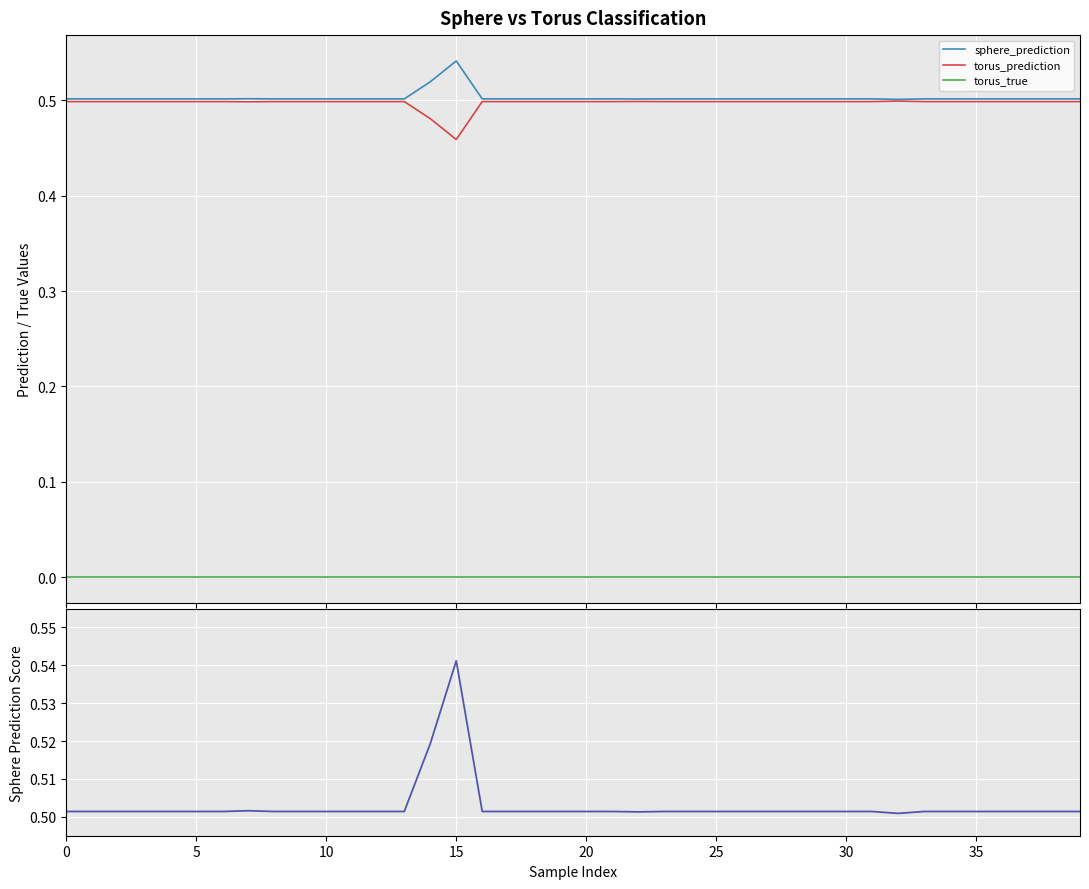

How many series are shown in this chart?

3